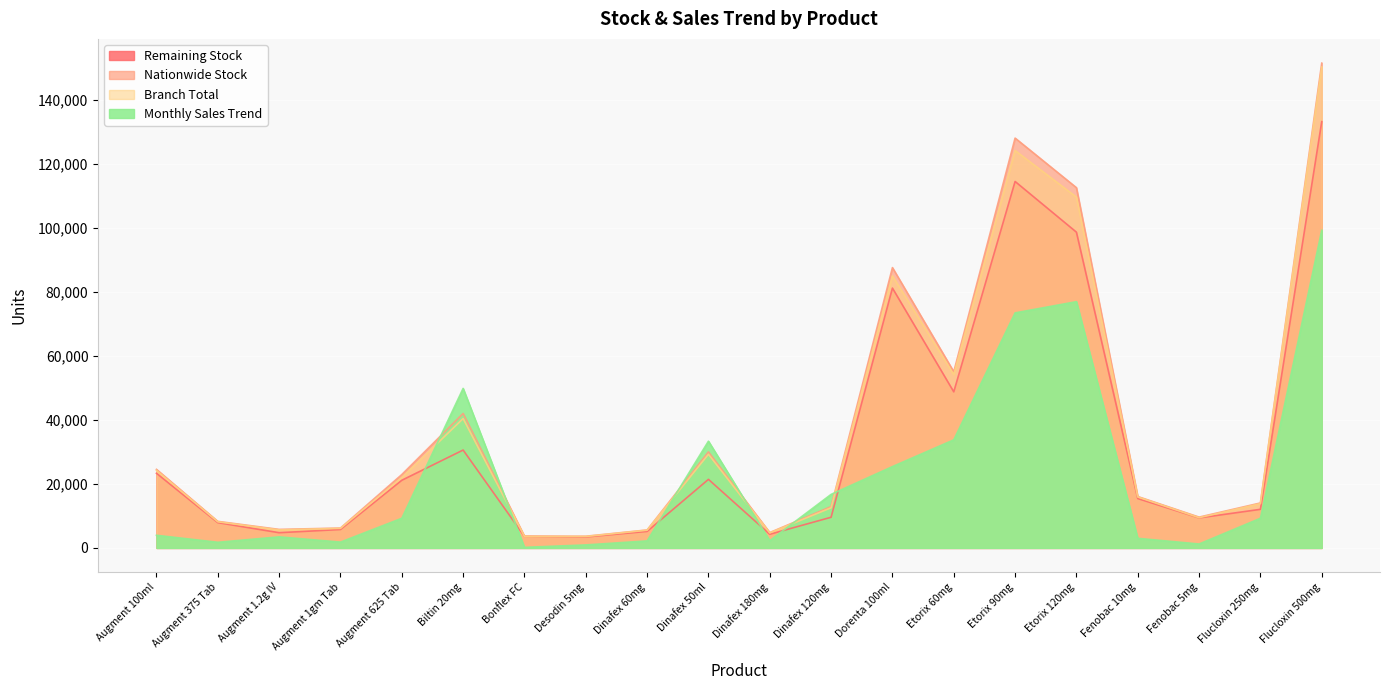

What is the maximum value shown in the chart?

151529